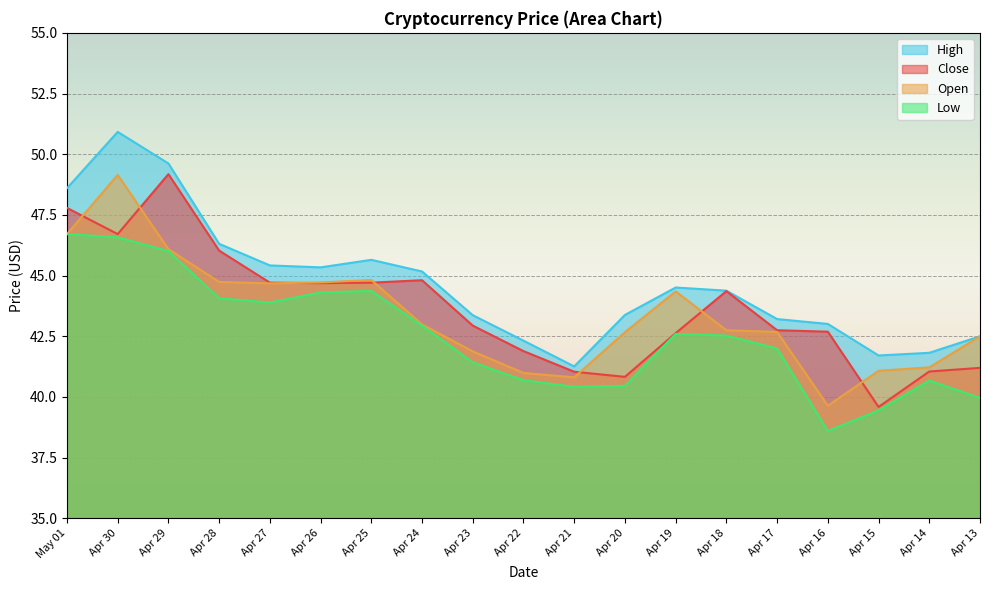

What are all the series names shown in the legend?

Close, Open, High, Low